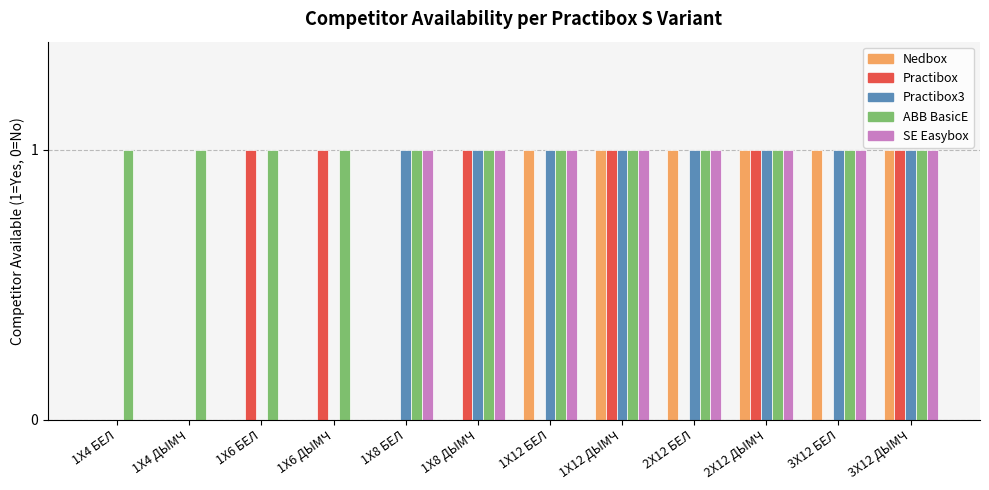

Which series has the largest total across all categories?

ABB BasicE